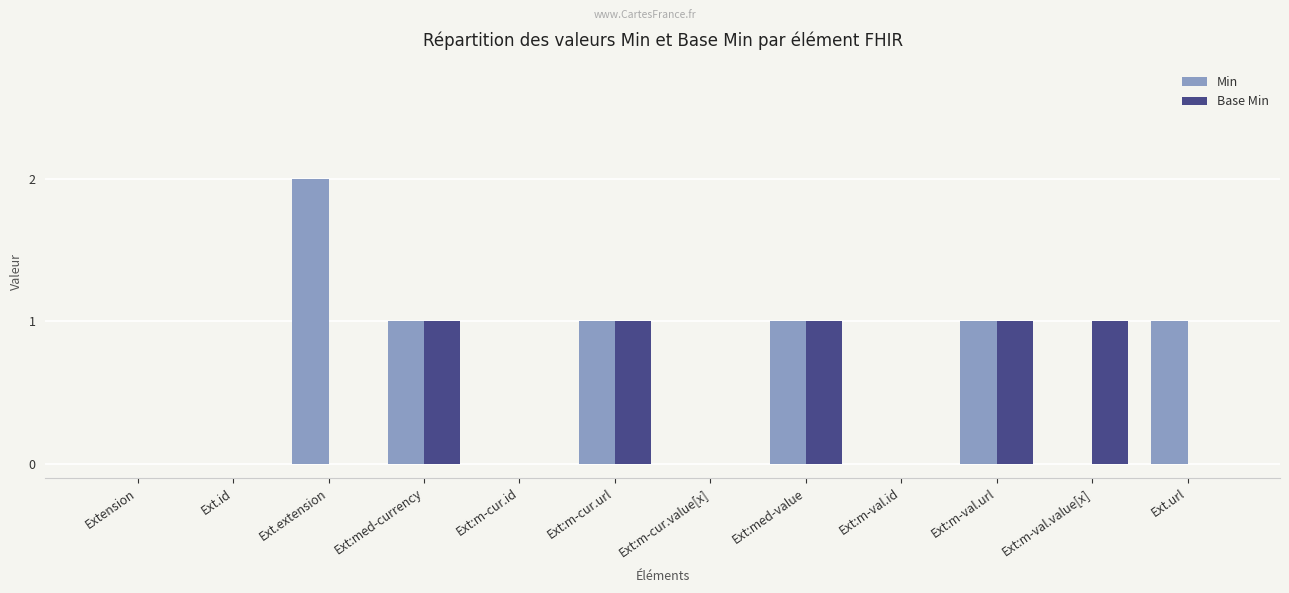

Count the number of categories in the chart.

12